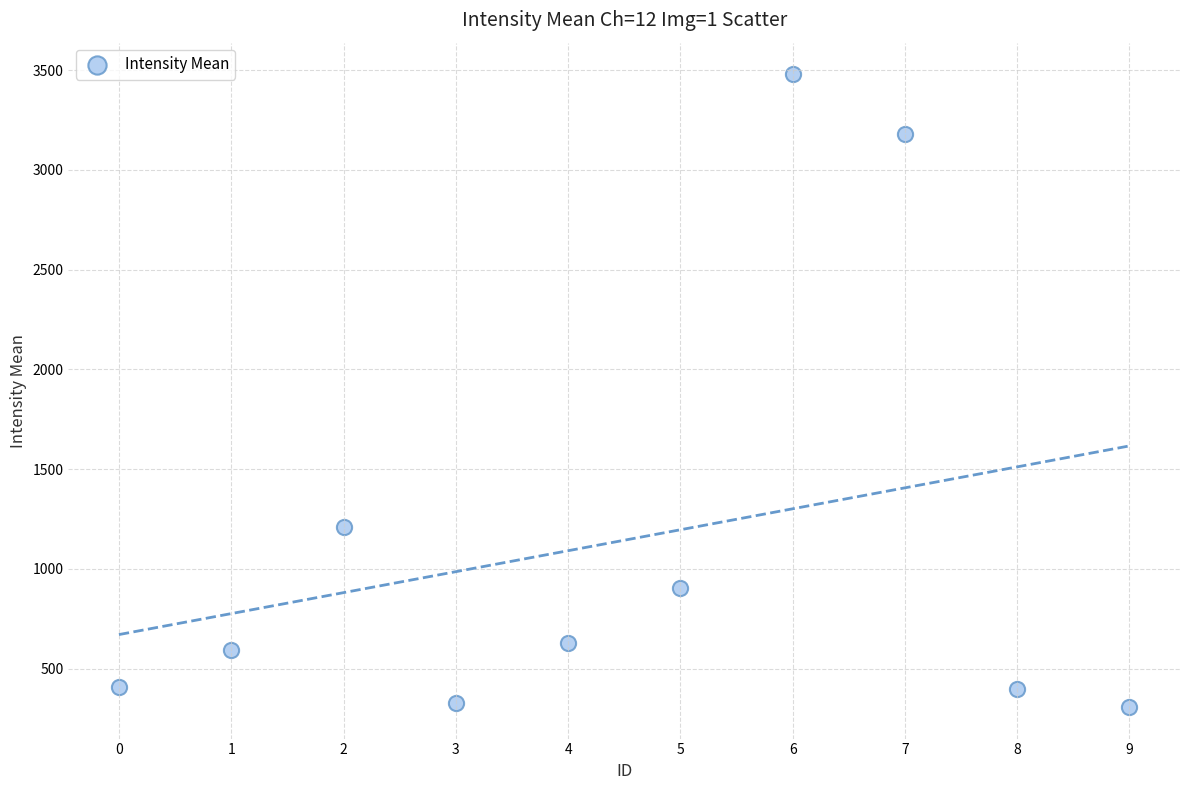

What is the range of Y values (max minus min)?

3171.4